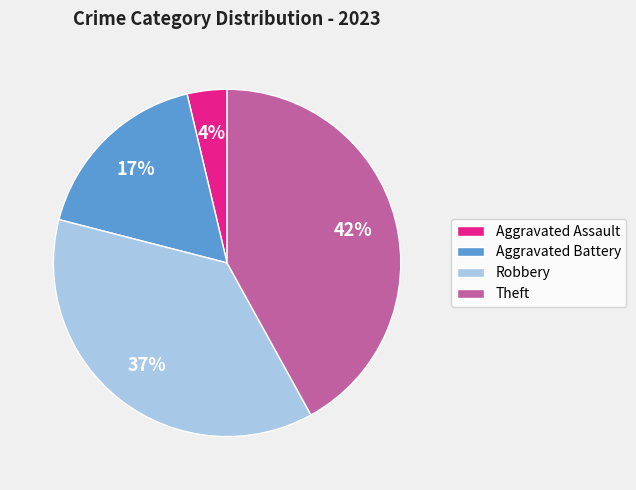

How many slices are in this pie chart?

4